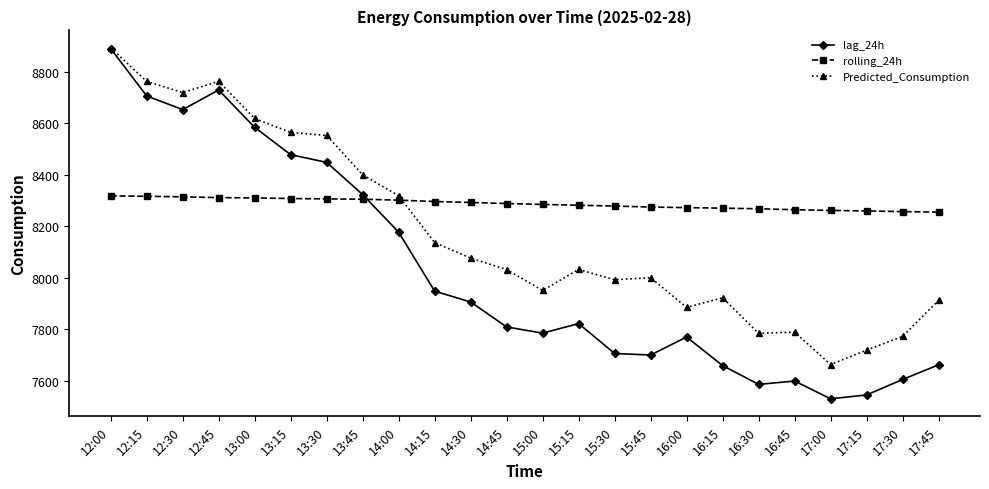

The value of rolling_24h at 15:00 is 8284.7. True or false?

True